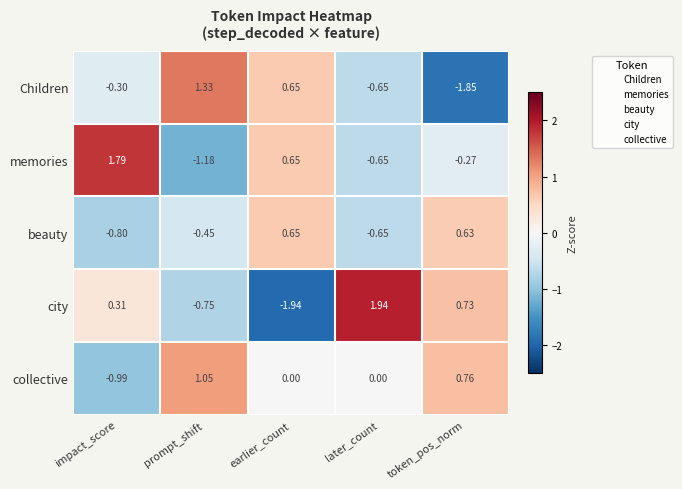

How many values in Children are below zero?

3